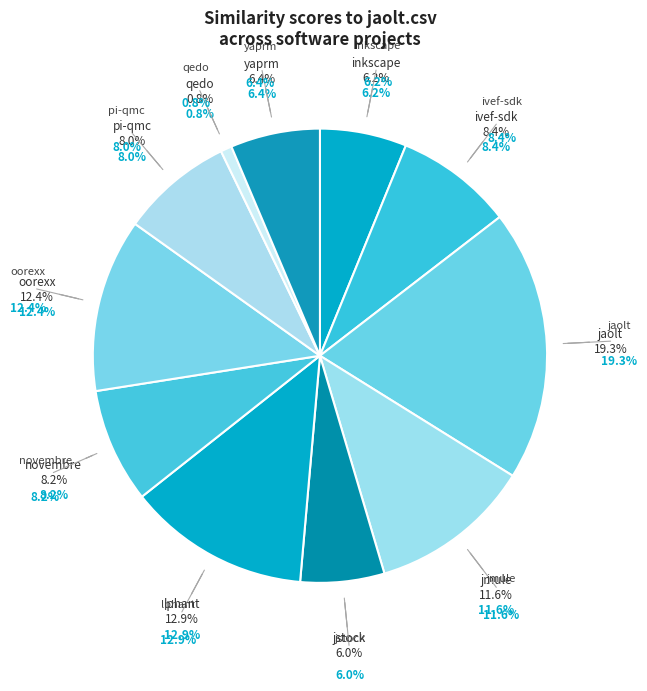

How many segments does this pie chart have?

11